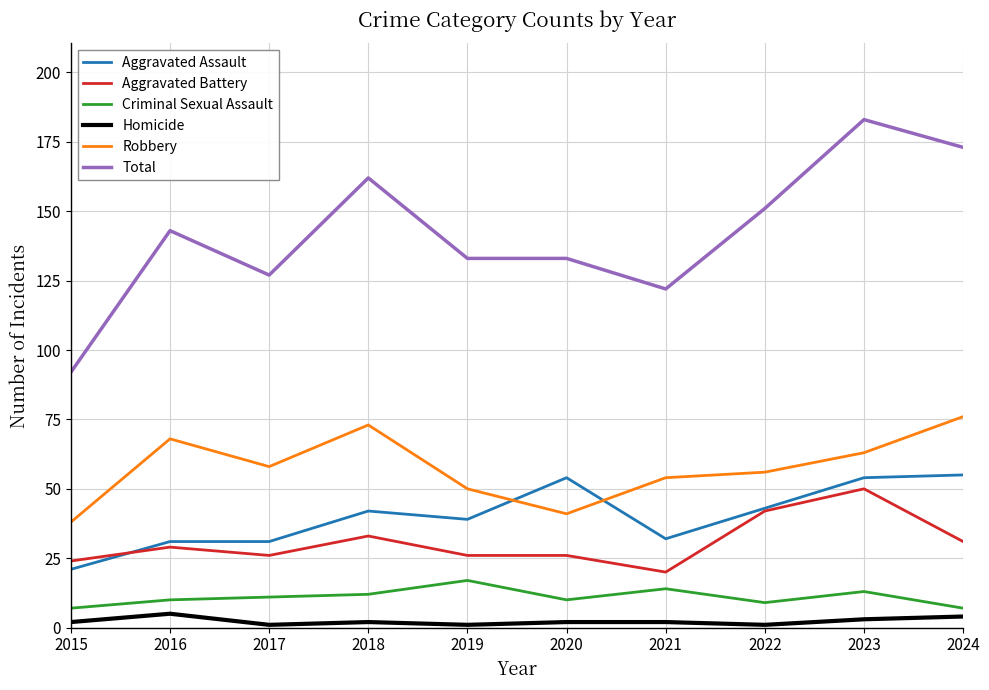

Reading left to right, what are all the values shown in this chart?

Aggravated Assault: 21	31	31	42	39	54	32	43	54	55
Aggravated Battery: 24	29	26	33	26	26	20	42	50	31
Criminal Sexual Assault: 7	10	11	12	17	10	14	9	13	7
Homicide: 2	5	1	2	1	2	2	1	3	4
Robbery: 38	68	58	73	50	41	54	56	63	76
Total: 92	143	127	162	133	133	122	151	183	173